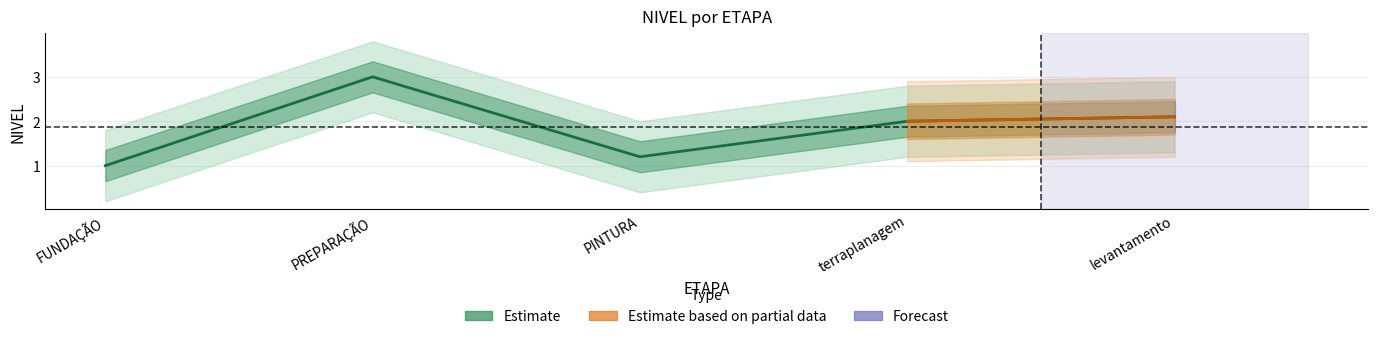

What is the approximate value at FUNDAÇÃO?

1.0